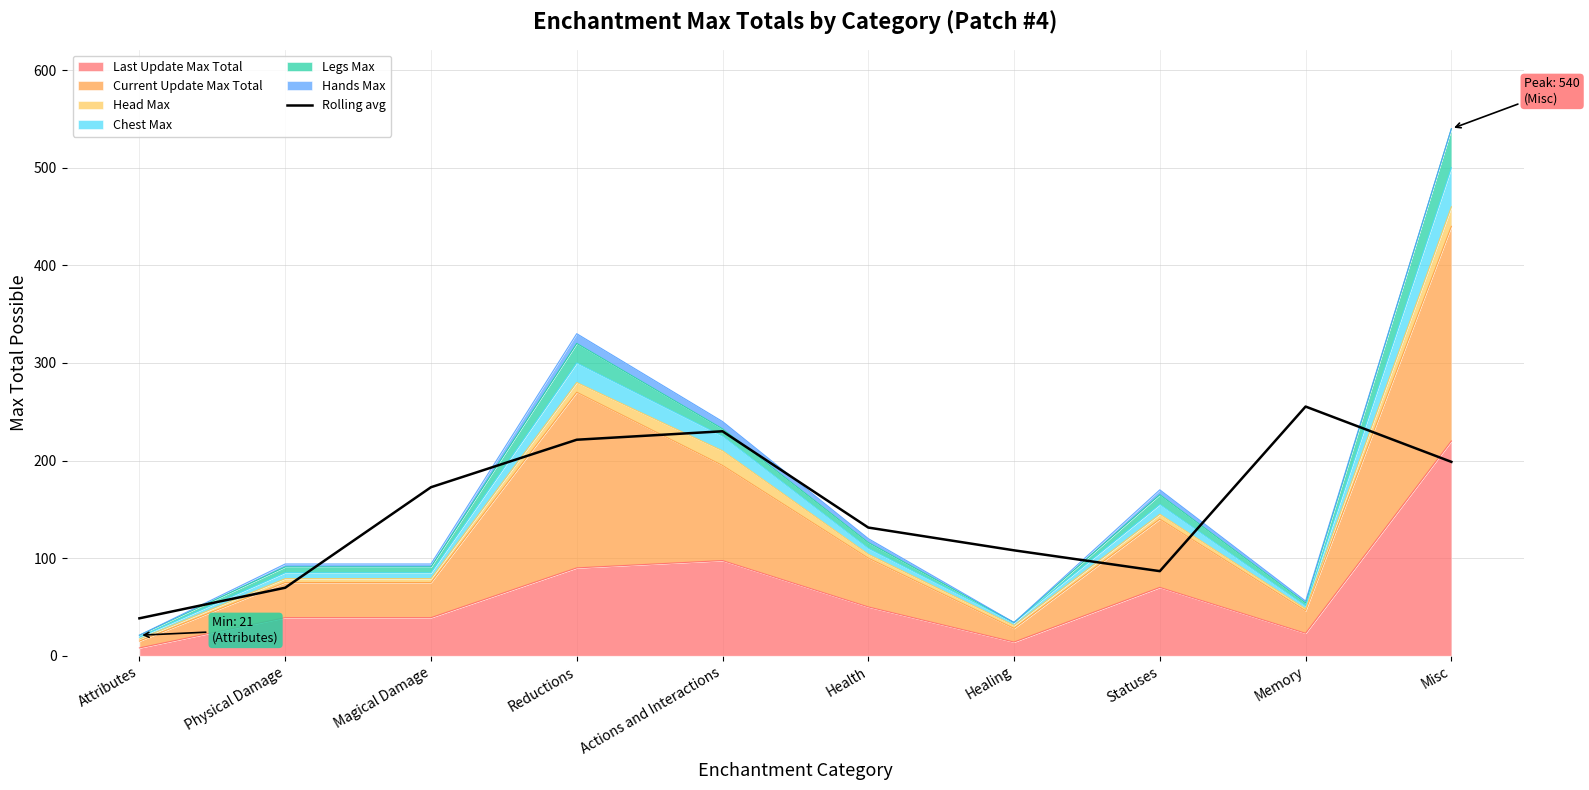

True or false: the data shows 255.3 at Memory.

True